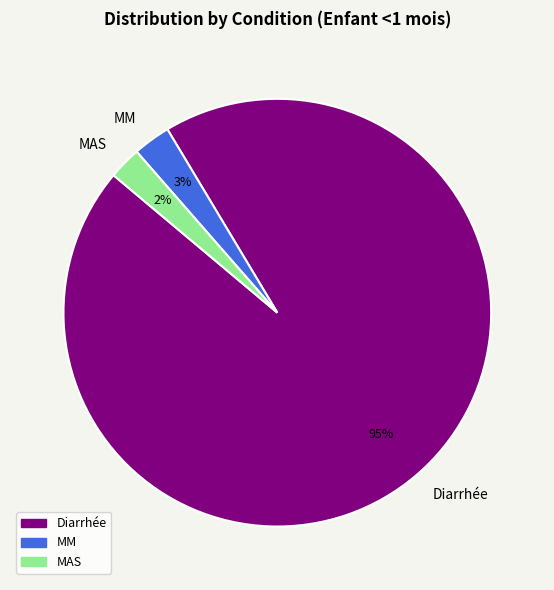

Which category has the biggest portion of the pie?

Diarrhée